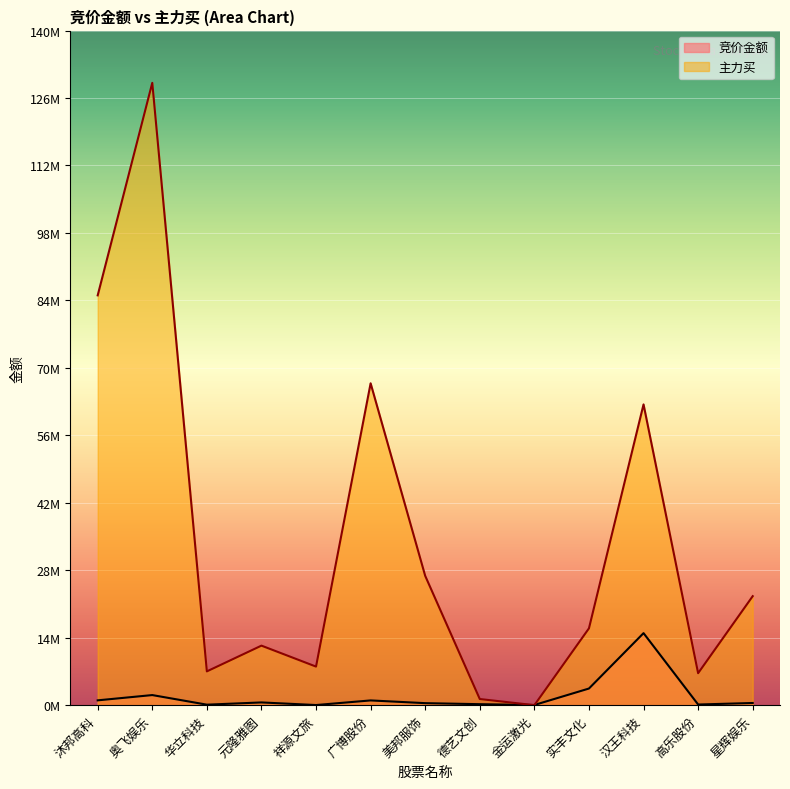

Rank the series by their average value, from lowest to highest.

竞价金额, 主力买